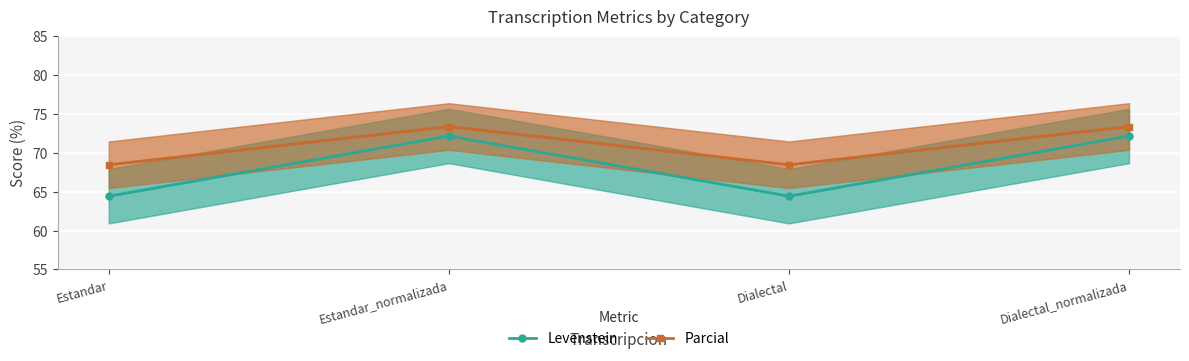

Rank the series by their maximum value, from highest to lowest.

Parcial, Levenstein